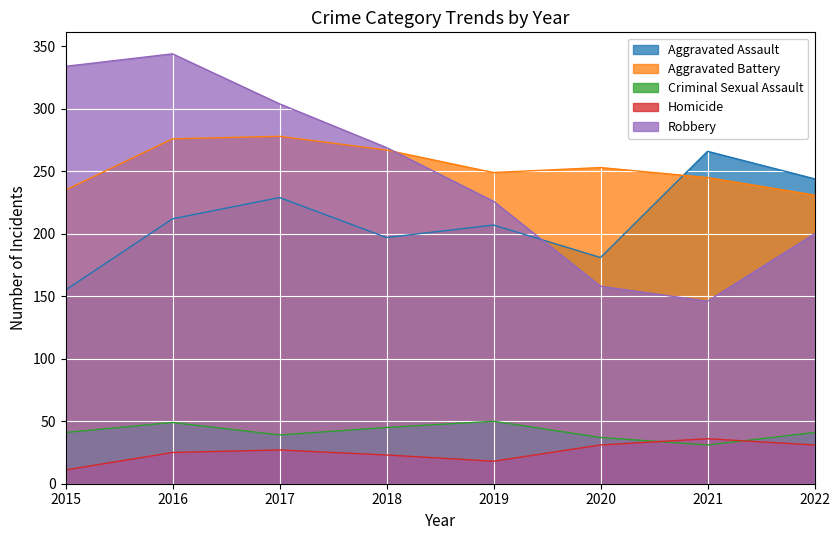

Reading left to right, what are all the values shown in this chart?

Aggravated Assault: 155	212	229	197	207	181	266	244
Aggravated Battery: 235	276	278	267	249	253	245	231
Criminal Sexual Assault: 41	49	39	45	50	37	31	41
Homicide: 11	25	27	23	18	31	36	31
Robbery: 334	344	304	269	226	158	146	200